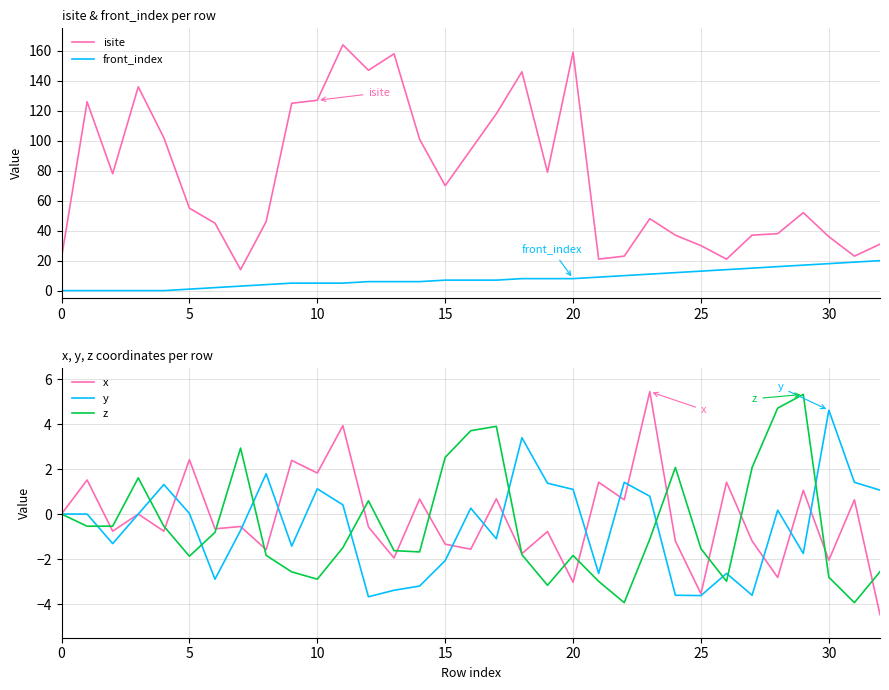

True or false: x has more than 1 interior local peaks.

True